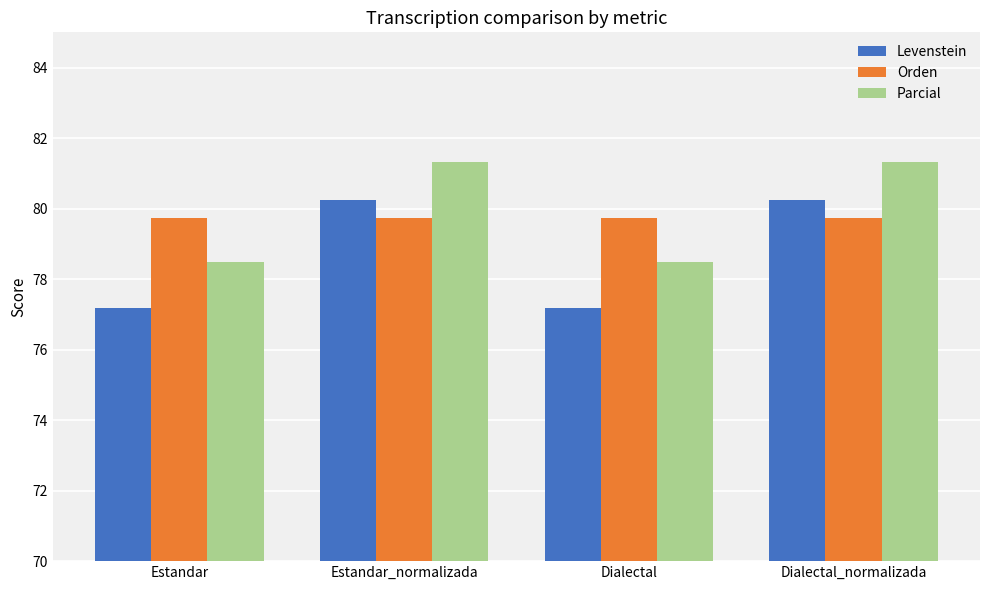

Reading left to right, what are all the values shown in this chart?

Levenstein: 77.2	80.2	77.2	80.2
Orden: 79.7	79.7	79.7	79.7
Parcial: 78.5	81.3	78.5	81.3